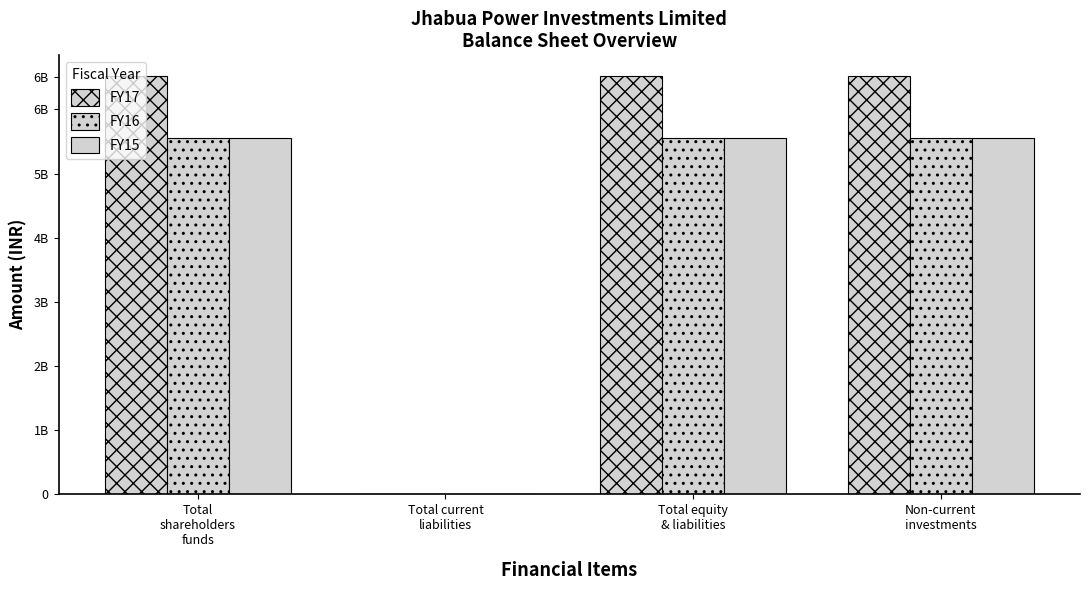

Which series changed the most between Total current
liabilities and Non-current
investments?

FY17